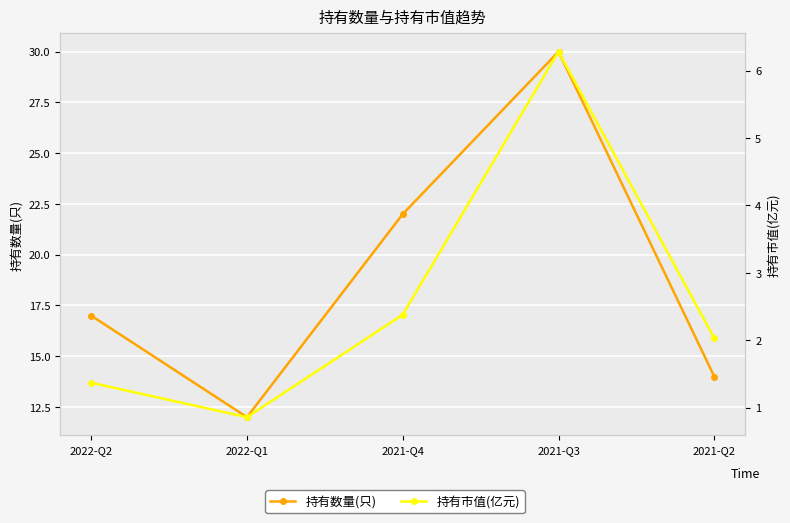

Count the 持有数量(只) values in the range 14 to 22.

3